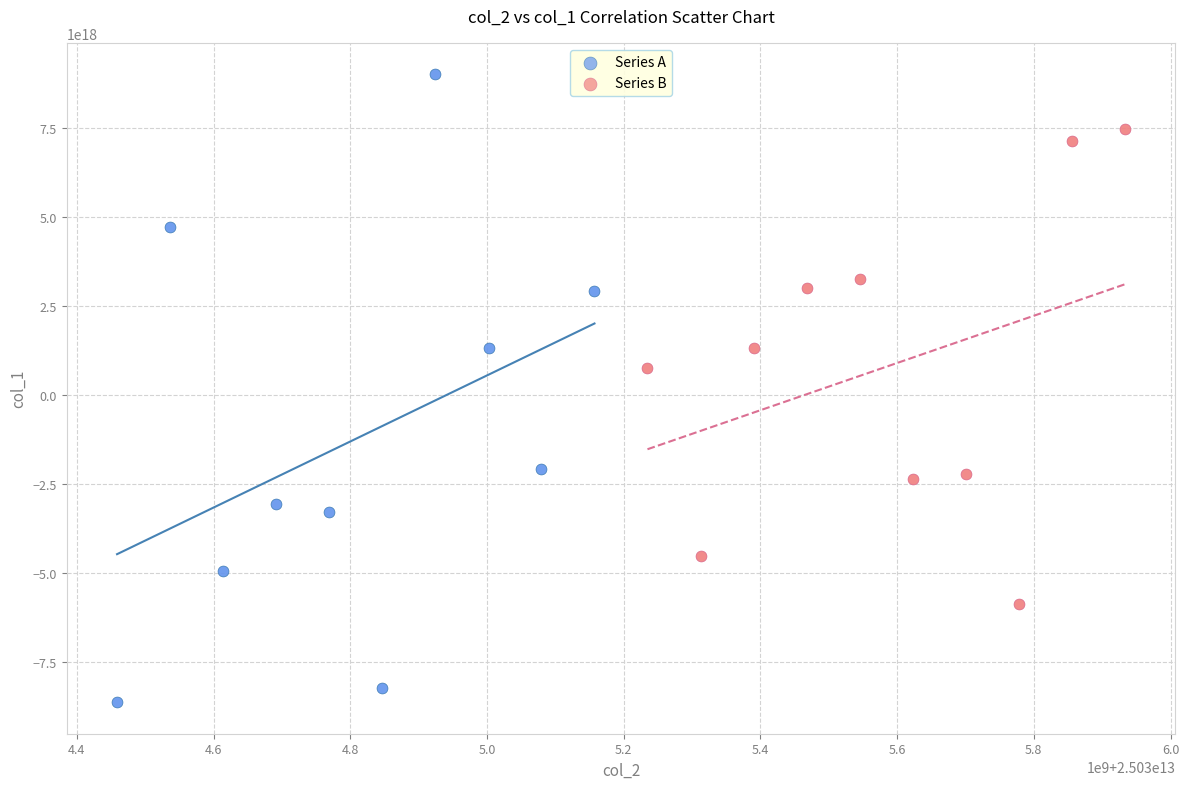

Which series contains the highest Y value?

Series A